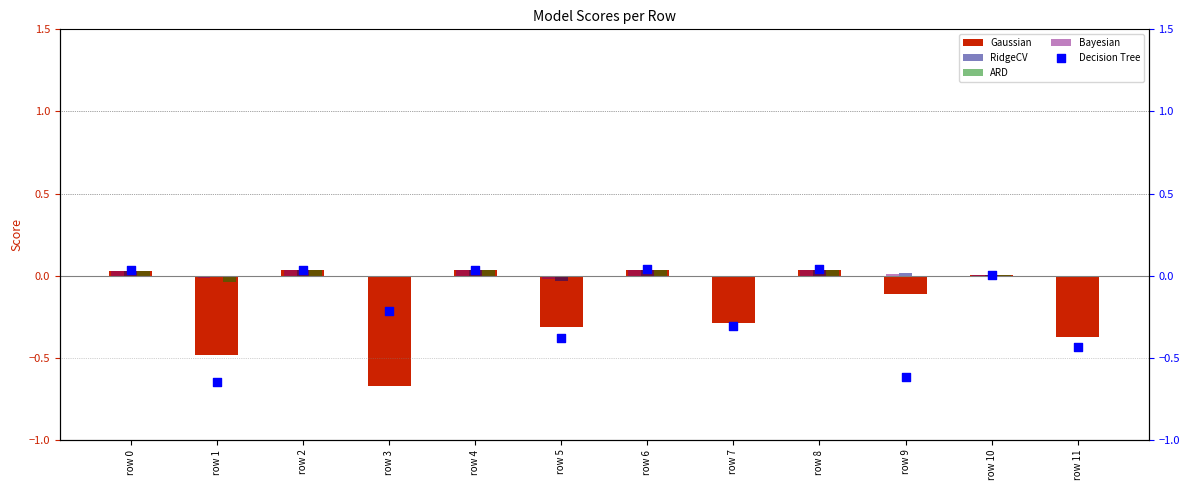

Which series has the largest Y range (max minus min)?

Gaussian